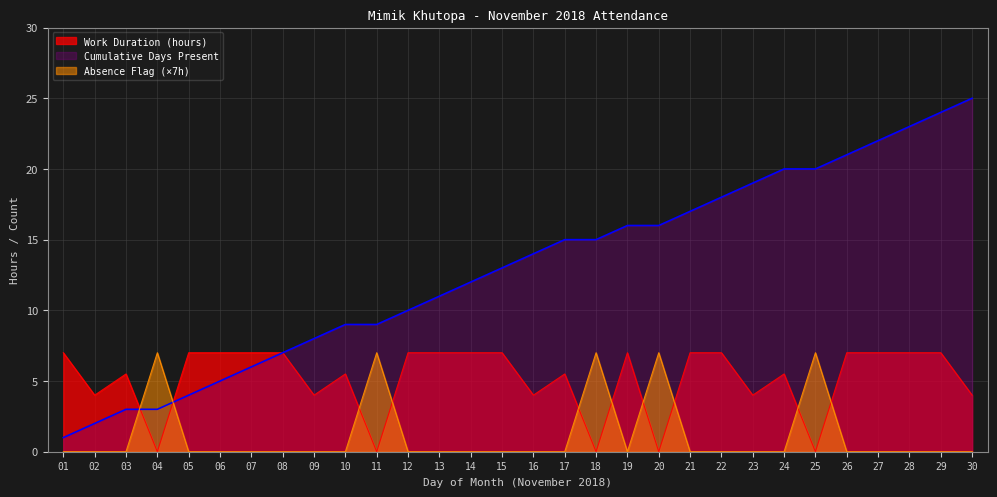

True or false: Absence Flag and Cumulative Days Present cross at least once.

True